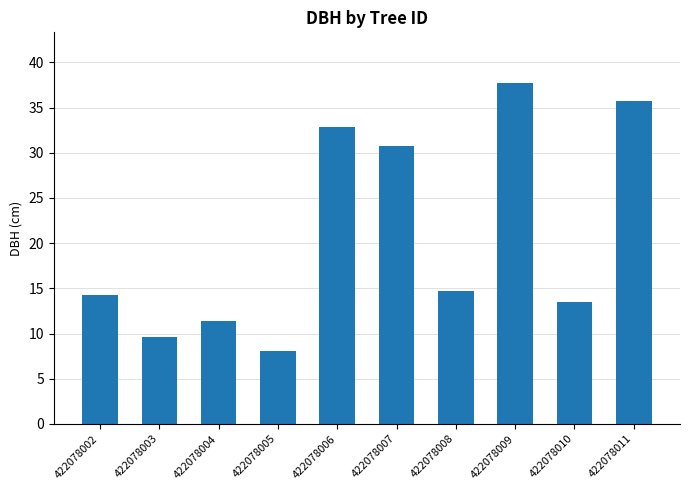

True or false: the data shows 21.8 at 422078002.

False